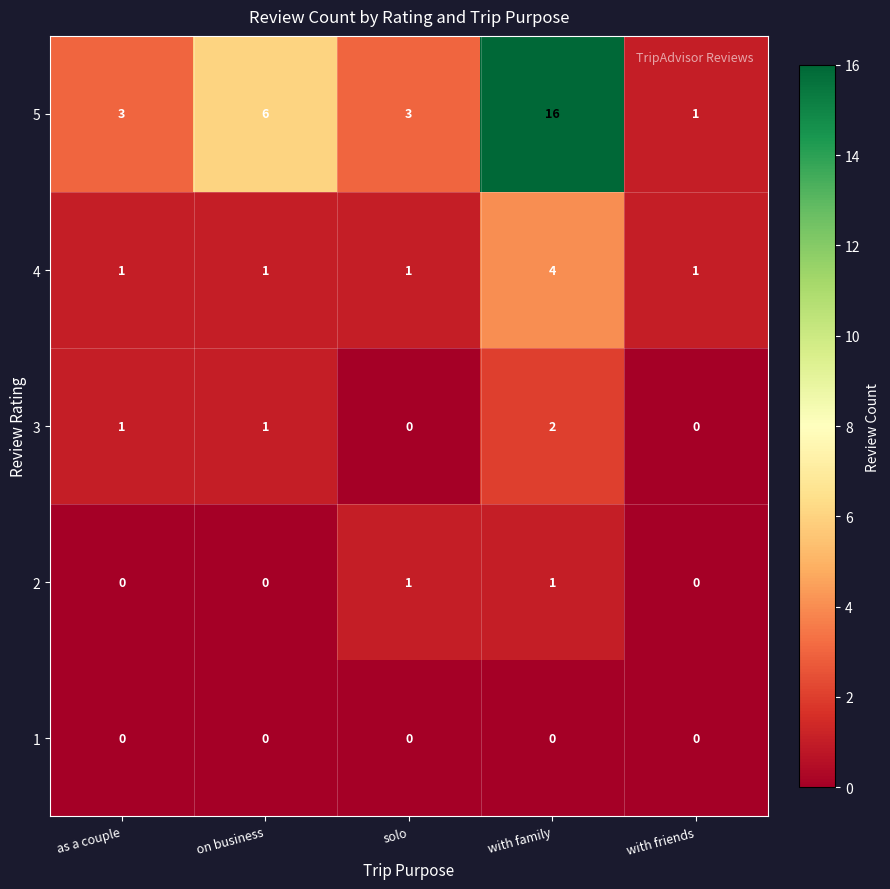

What is the difference between the highest and lowest values at solo?

3